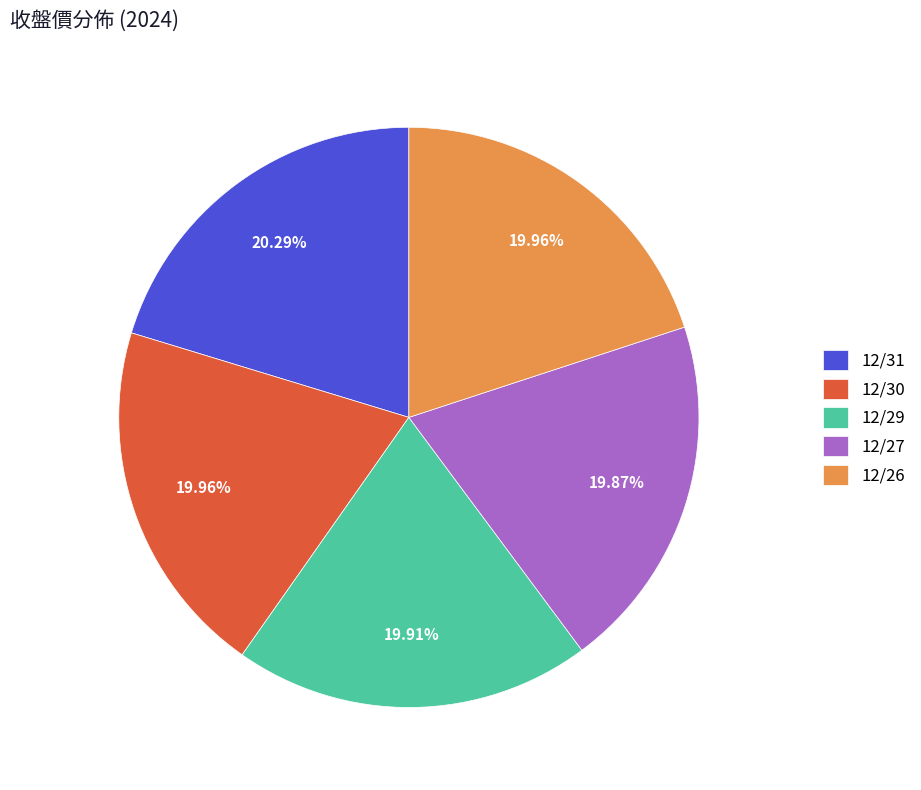

Does 12/30 account for over 50% of the chart?

No